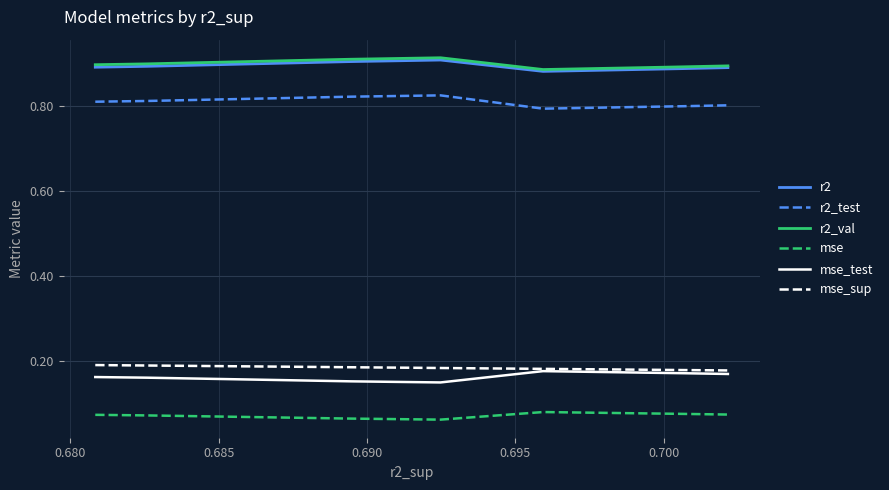

How many lines are shown in the chart?

6